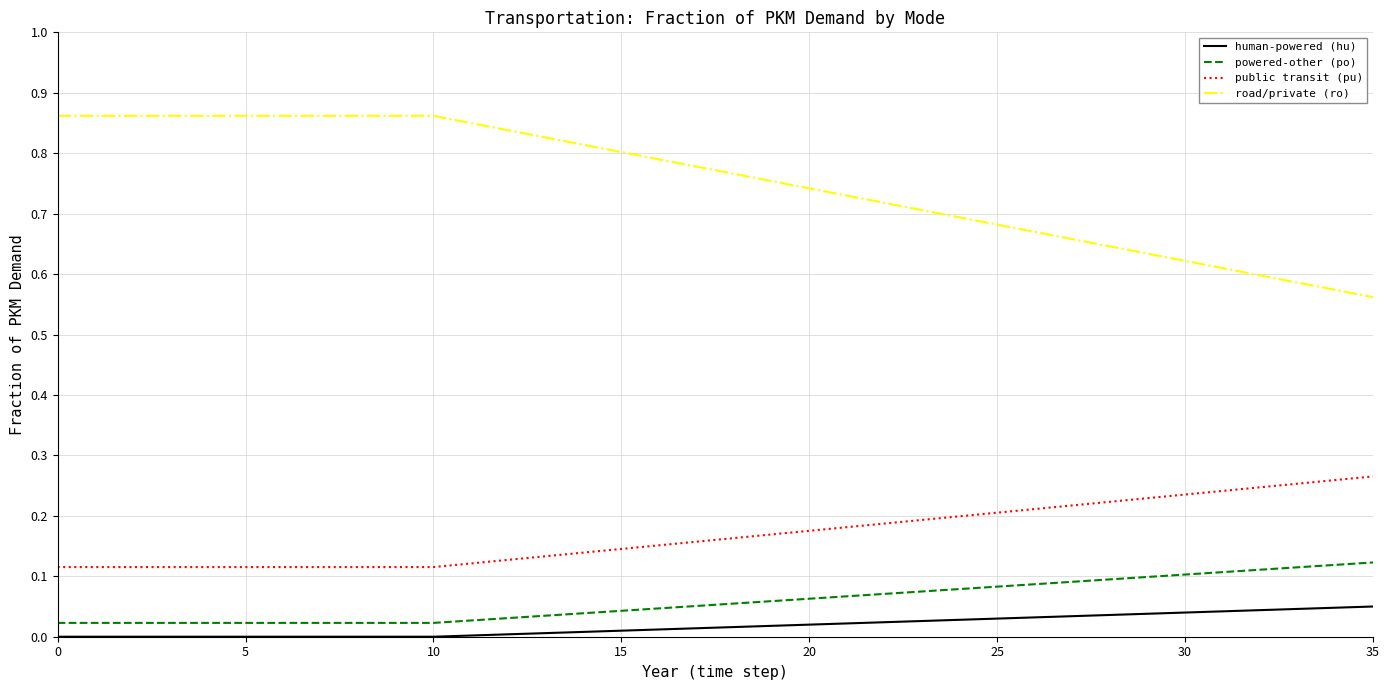

Which series has the largest range (max minus min)?

road/private (ro)